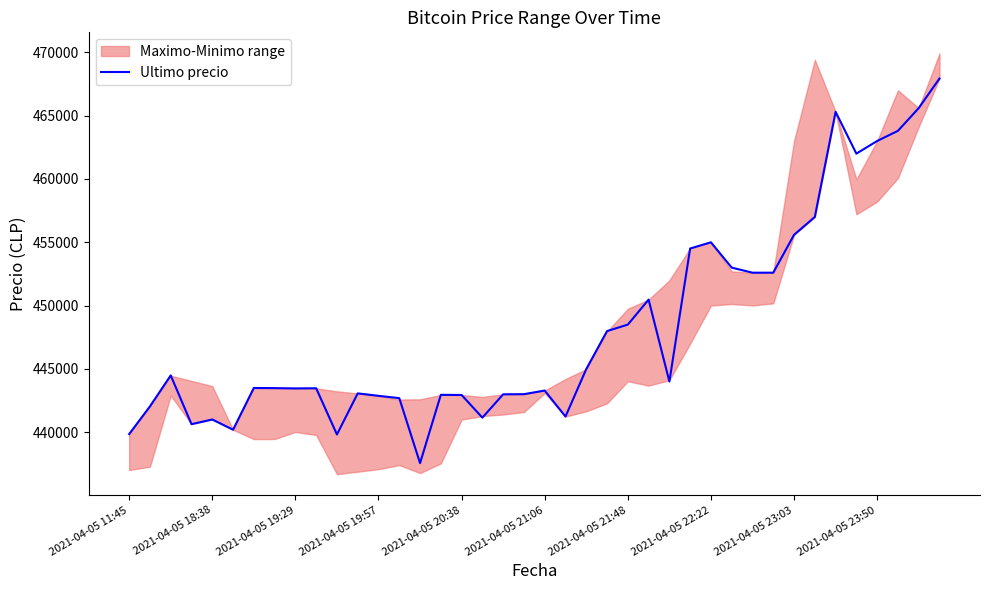

Which category has the lowest value across all series?

14